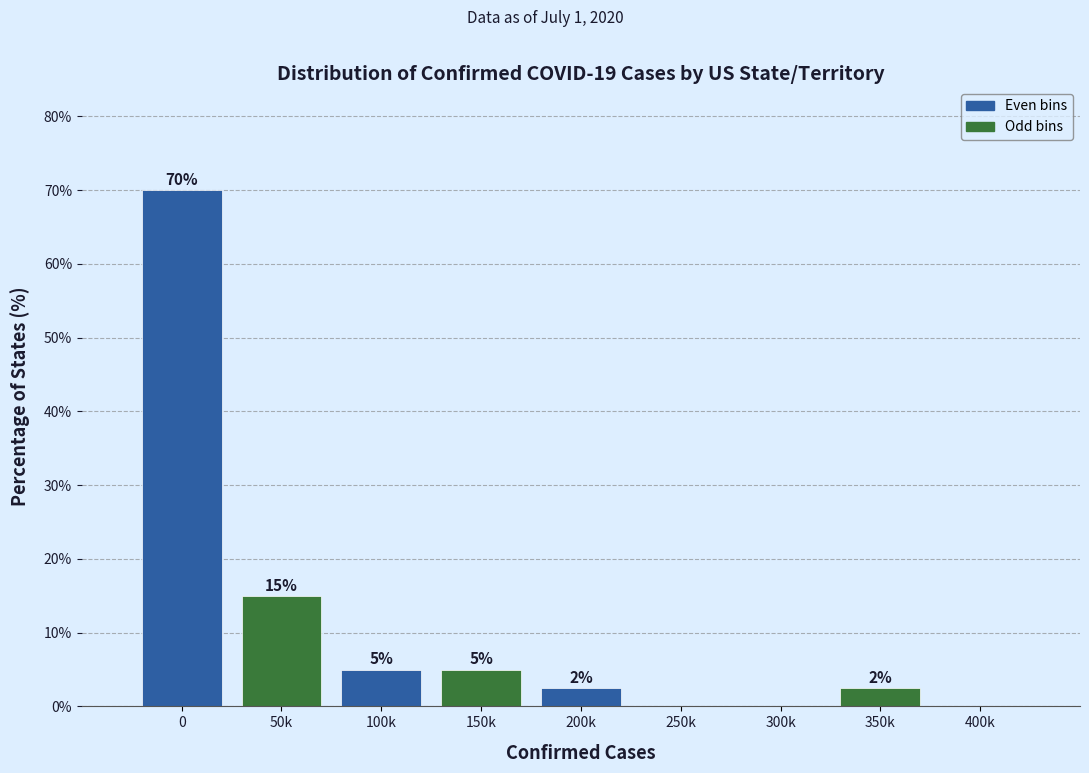

What is the change in value from 0 to 150k?

-65.0